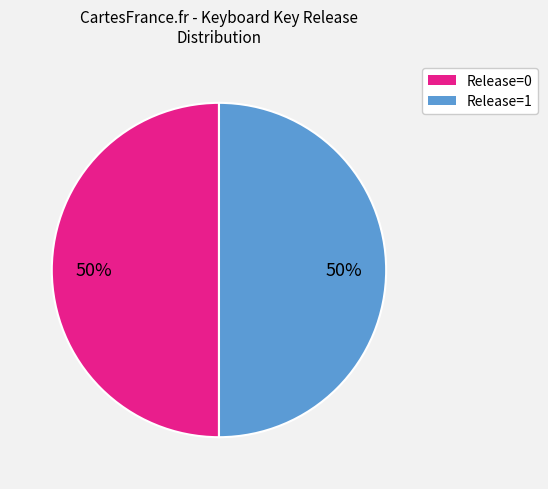

To the nearest percent, what is the average slice percentage?

50%